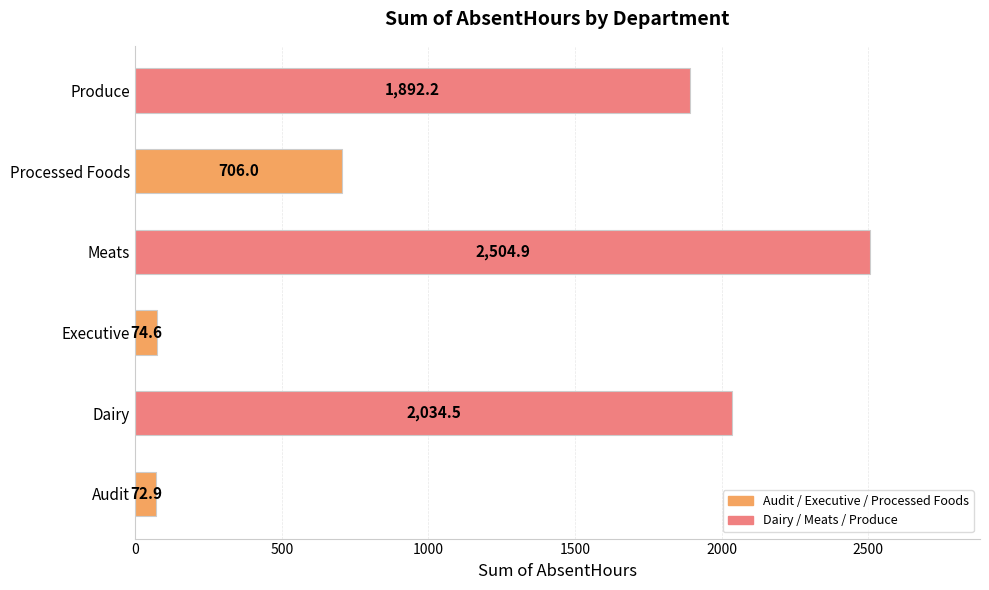

List the labels in order of value, largest first.

Meats, Dairy, Produce, Processed Foods, Executive, Audit